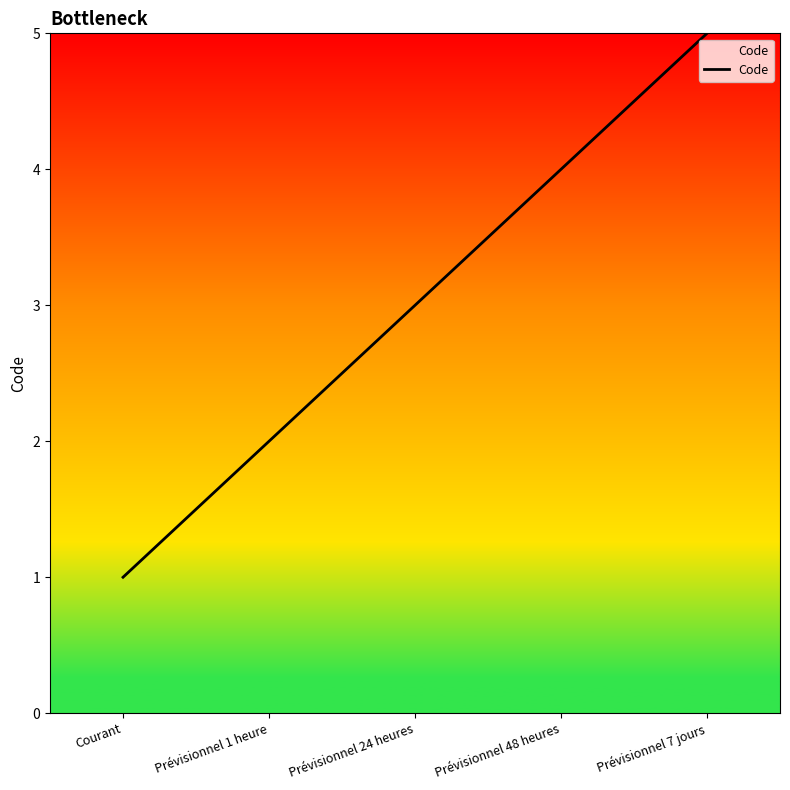

Does the chart display data point markers on the line(s)?

No